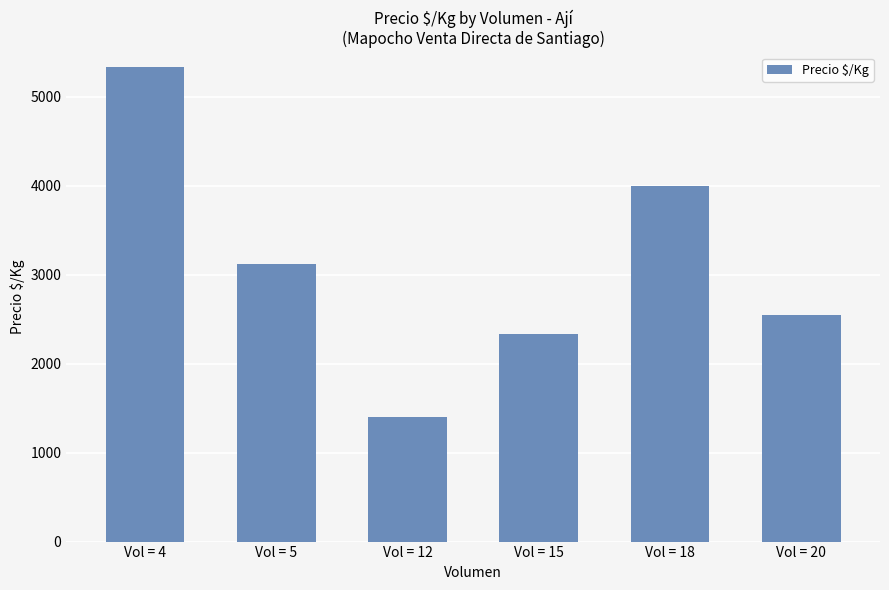

Are the bars horizontal?

No